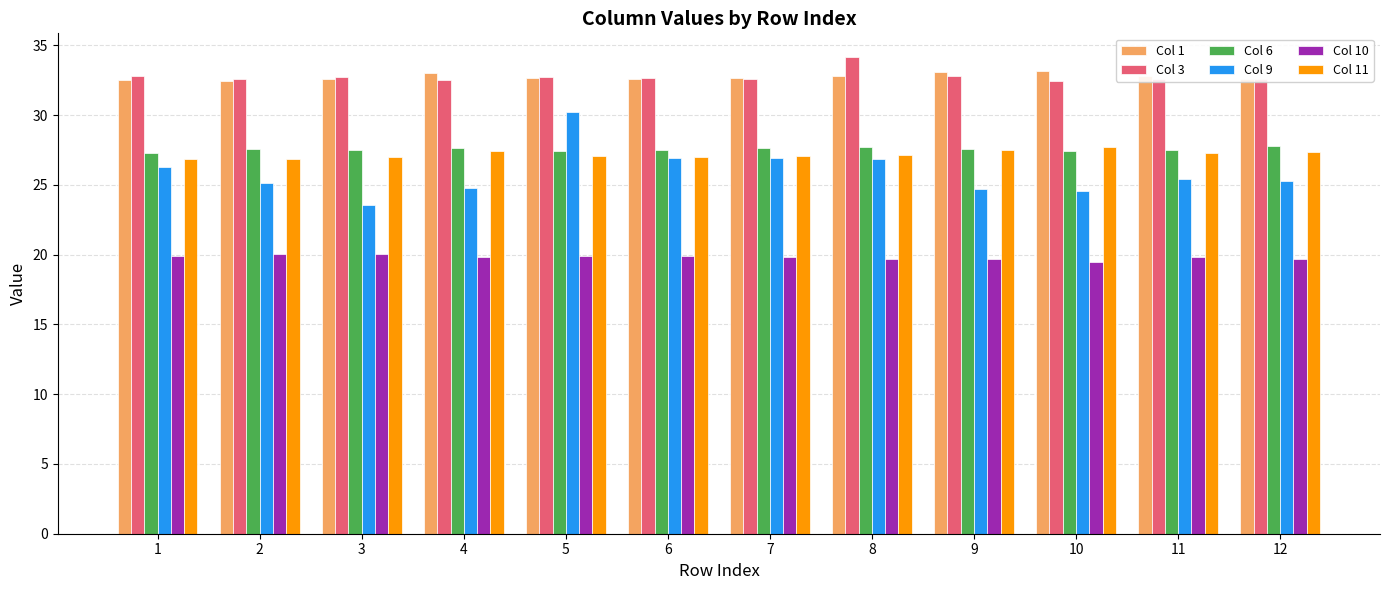

What are all the series names shown in the legend?

Col 1, Col 3, Col 6, Col 9, Col 10, Col 11